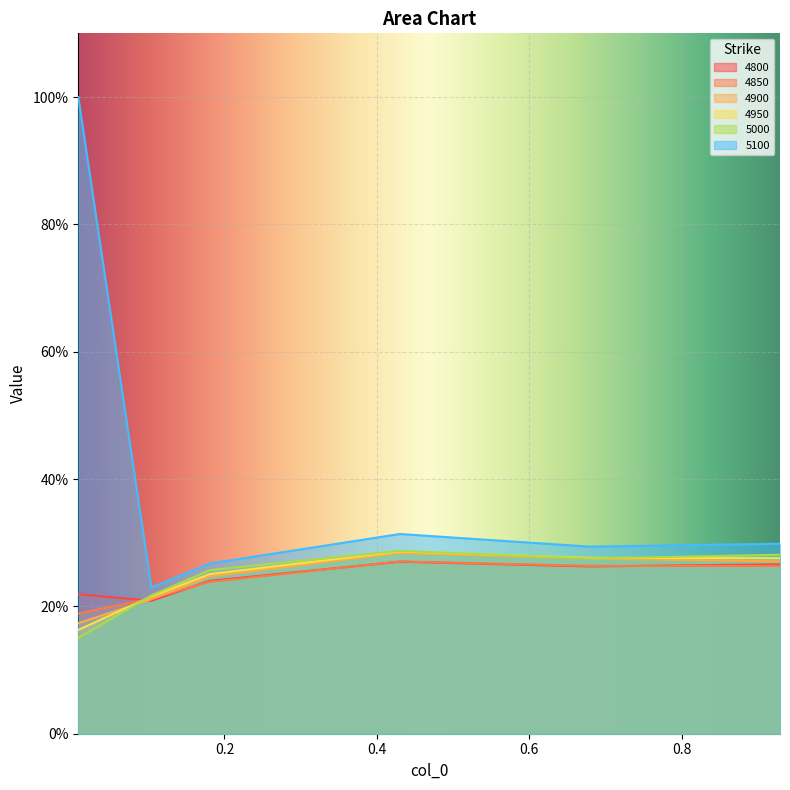

What are all the series names shown in the legend?

4800, 4850, 4900, 4950, 5000, 5100